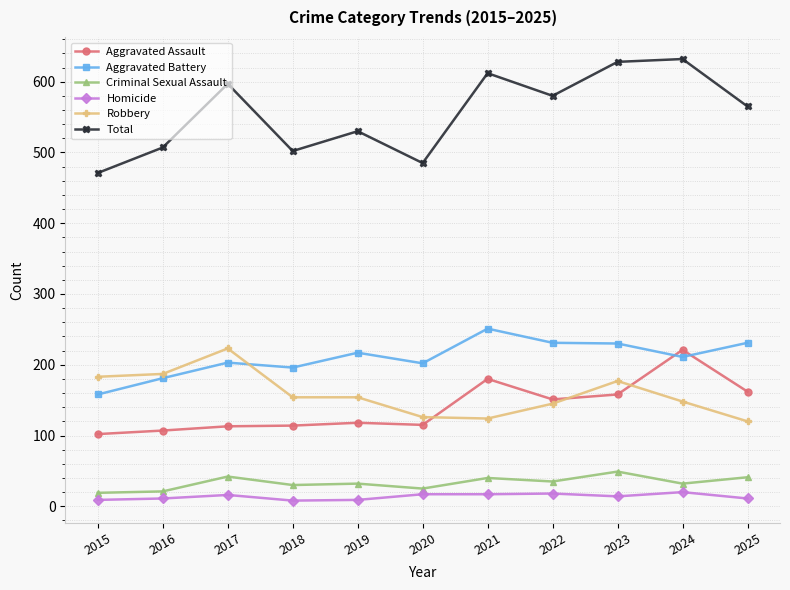

In Total, how many points are lower than both neighbors (excluding endpoints)?

3